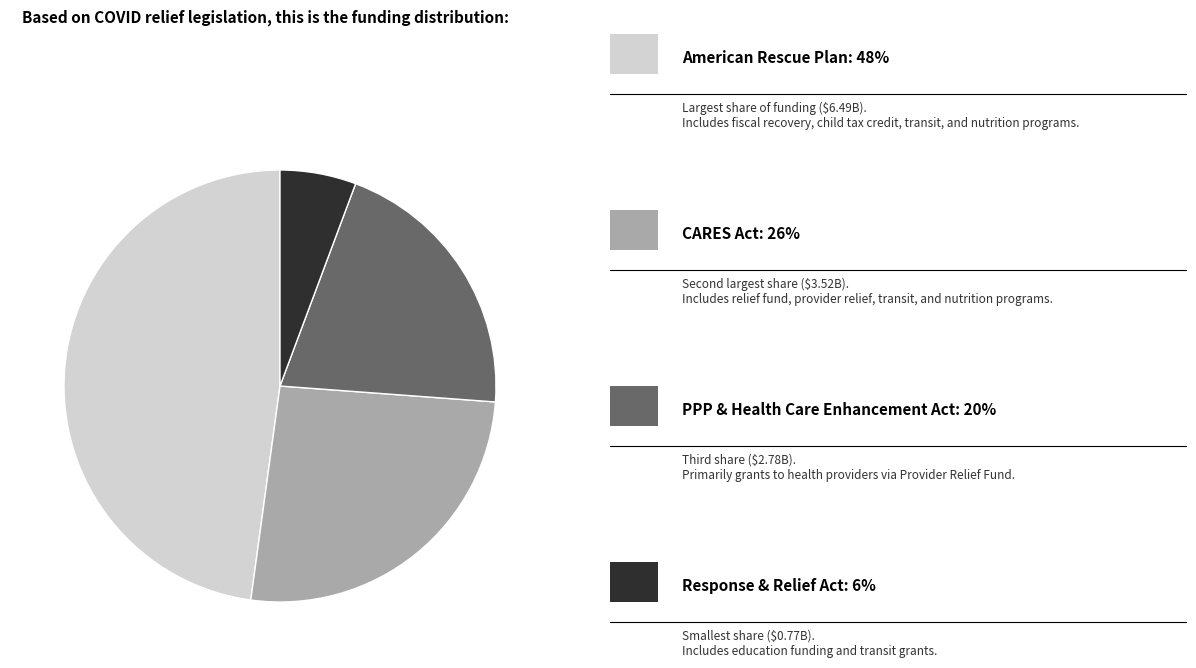

Does any single category account for the majority?

No